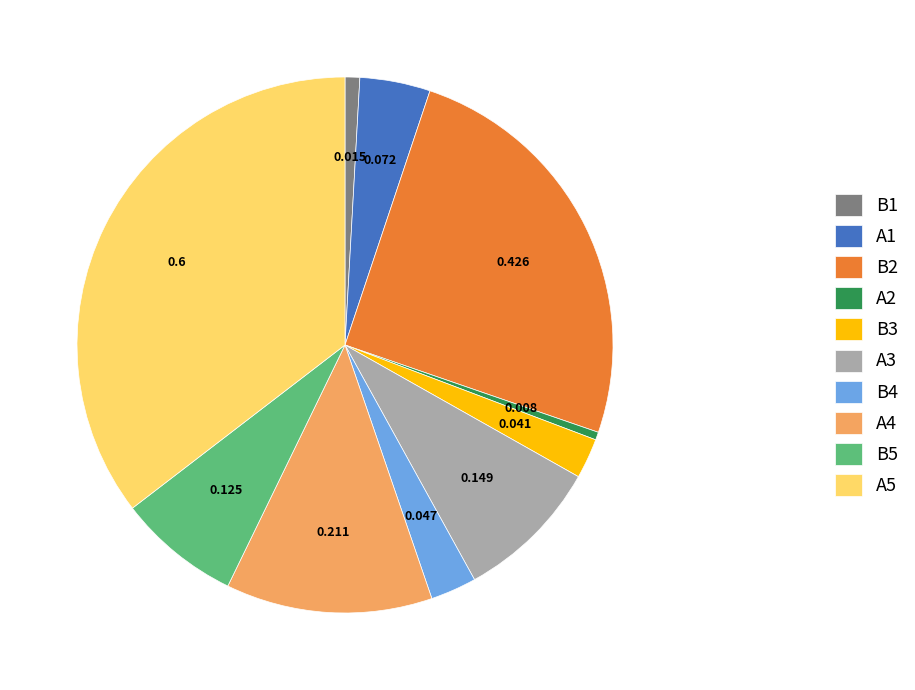

Is there a majority slice in this chart?

No